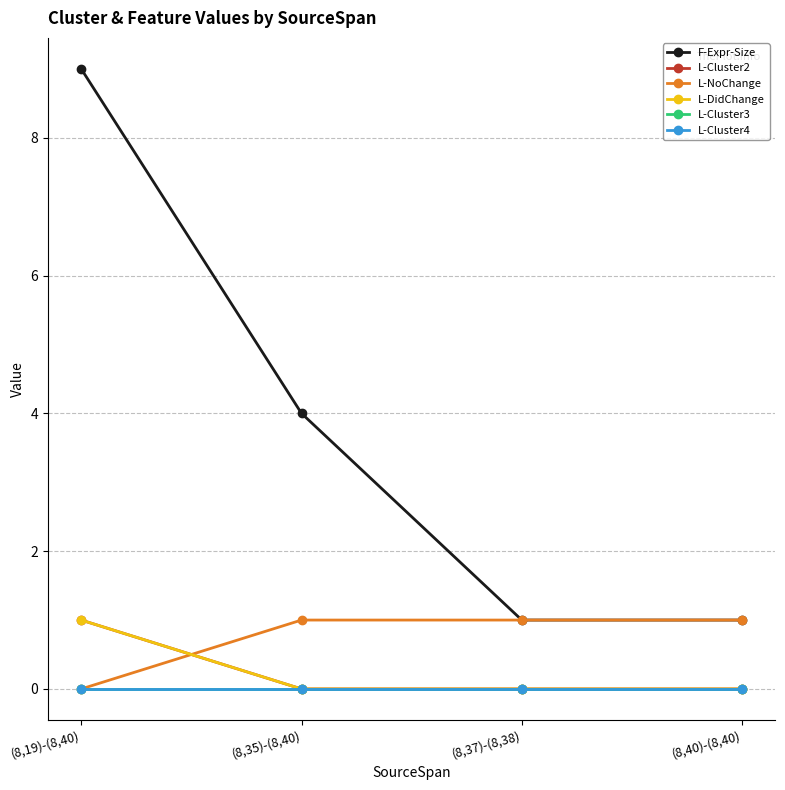

Does the chart have visible grid lines?

Yes